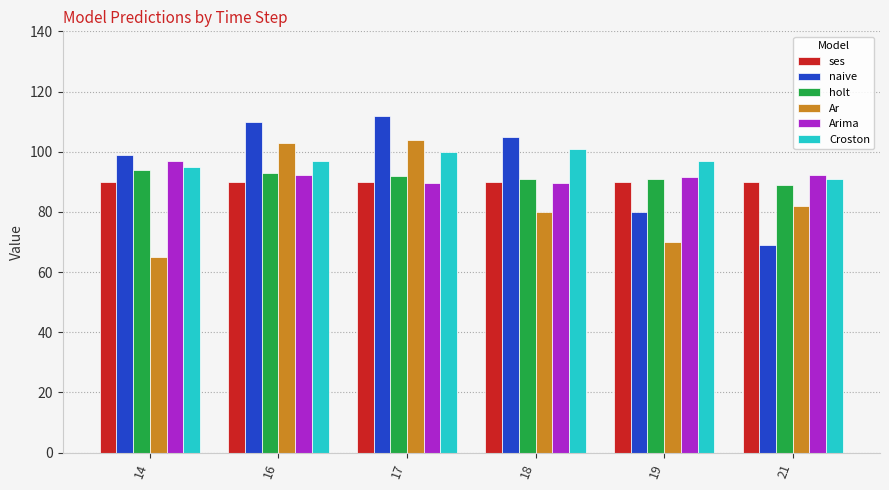

What value does the Croston series have at 17?

100.0